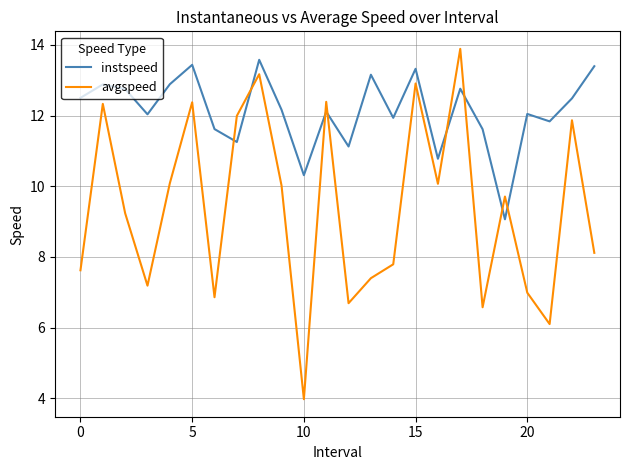

How many lines are shown in the chart?

2